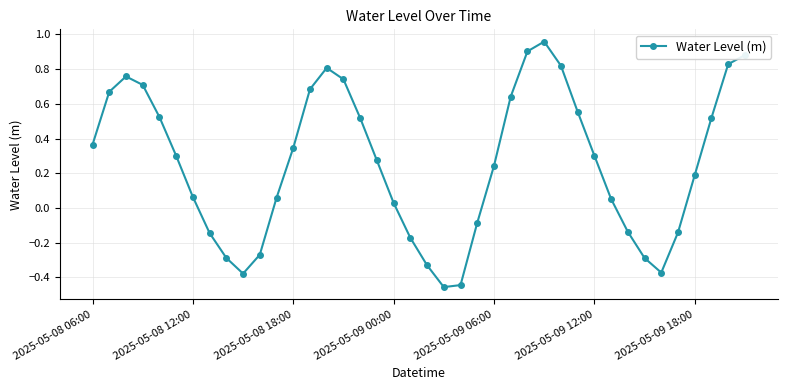

What is the difference between the maximum and minimum values?

1.4